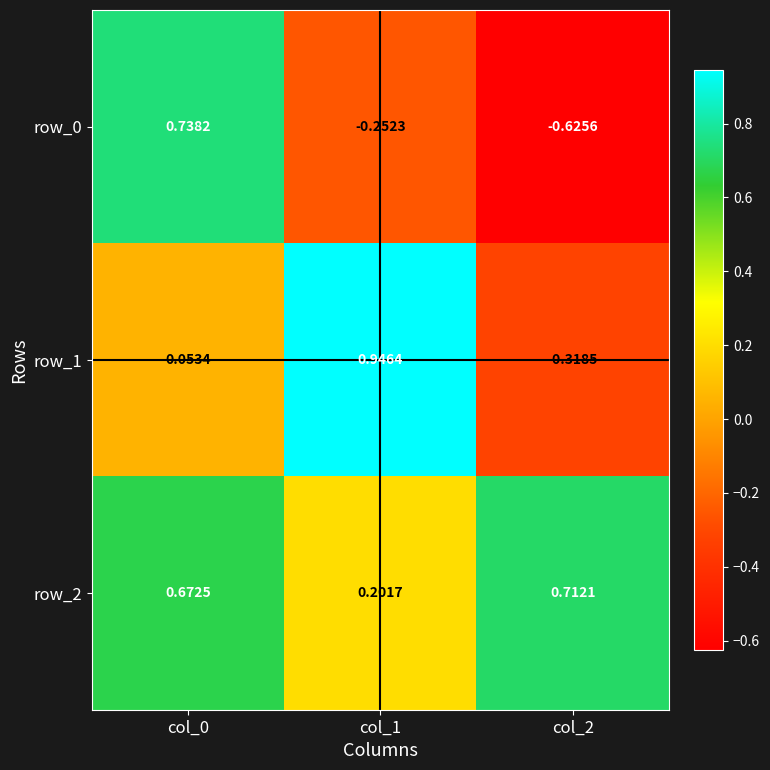

Is the value of row_1 at col_2 greater than the value of row_0 at col_0?

No